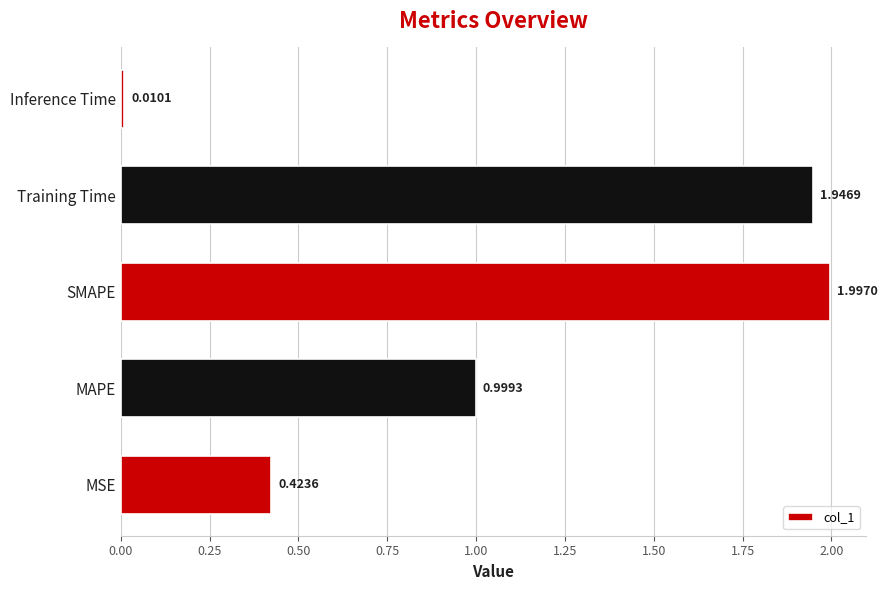

List the labels in order of value, smallest first.

Inference Time, MSE, MAPE, Training Time, SMAPE